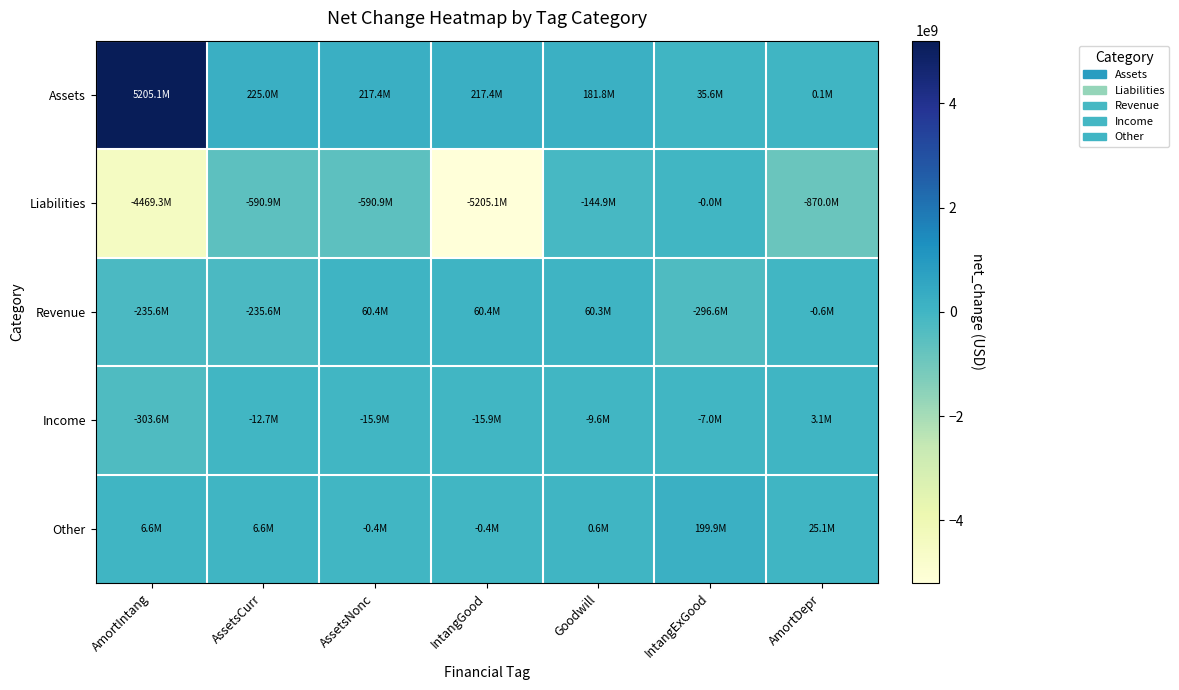

Reading right to left, extract all data points from this chart.

Assets: AmortDepr=91000	IntangExGood=35585000	Goodwill=181831000	IntangGood=217416000	AssetsNonc=217416000	AssetsCurr=224959000	AmortIntang=5205087000
Liabilities: AmortDepr=-870043000	IntangExGood=-7000	Goodwill=-144898000	IntangGood=-5205087000	AssetsNonc=-590915000	AssetsCurr=-590915000	AmortIntang=-4469274000
Revenue: AmortDepr=-603000	IntangExGood=-296554000	Goodwill=60259000	IntangGood=60350000	AssetsNonc=60350000	AssetsCurr=-235601000	AmortIntang=-235601000
Income: AmortDepr=3136000	IntangExGood=-6983000	Goodwill=-9608000	IntangGood=-15880000	AssetsNonc=-15880000	AssetsCurr=-12744000	AmortIntang=-303577000
Other: AmortDepr=25061000	IntangExGood=199898000	Goodwill=603000	IntangGood=-407000	AssetsNonc=-407000	AssetsCurr=6616000	AmortIntang=6616000